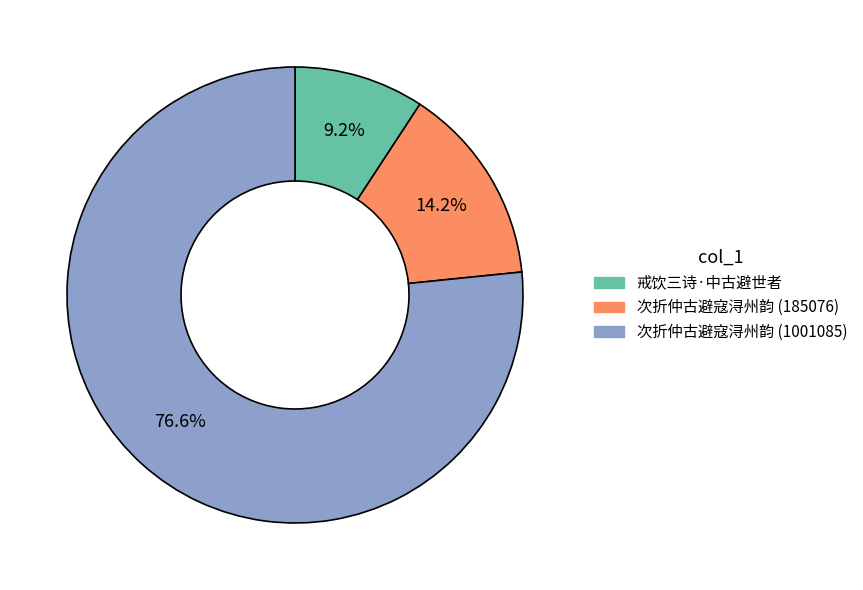

Which category accounts for the majority?

次折仲古避寇浔州韵 (1001085)